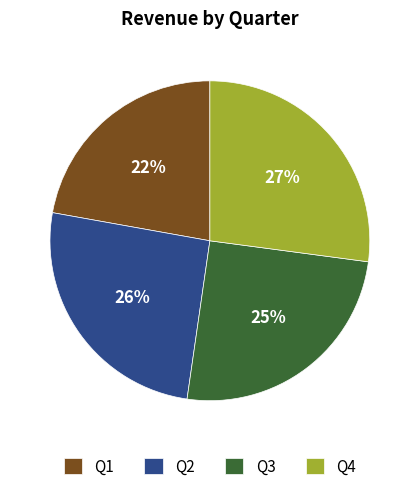

How many segments does this pie chart have?

4